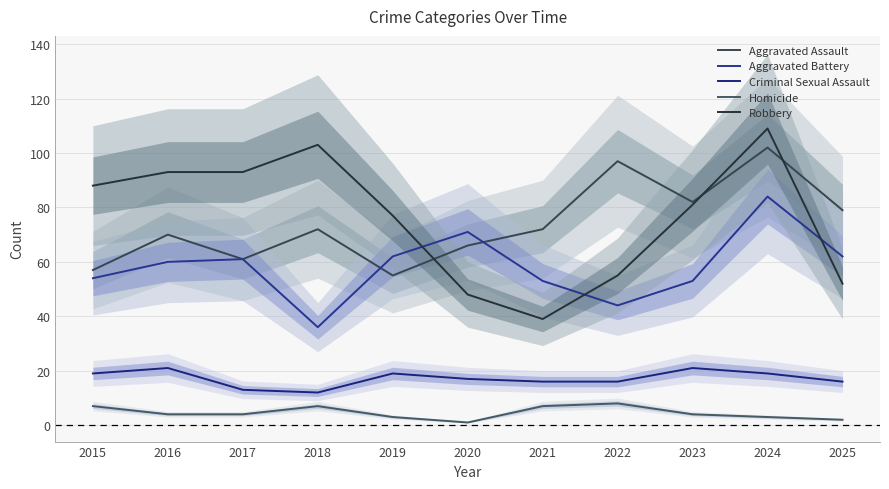

Which series ends up on top after the final intersection of Aggravated Assault and Robbery?

Aggravated Assault